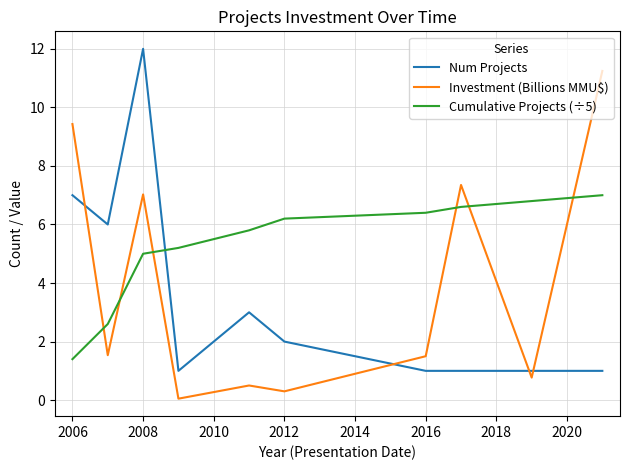

Rank the series by their maximum value, from highest to lowest.

Num Projects, Investment (Billions MMU$), Cumulative Projects (÷5)